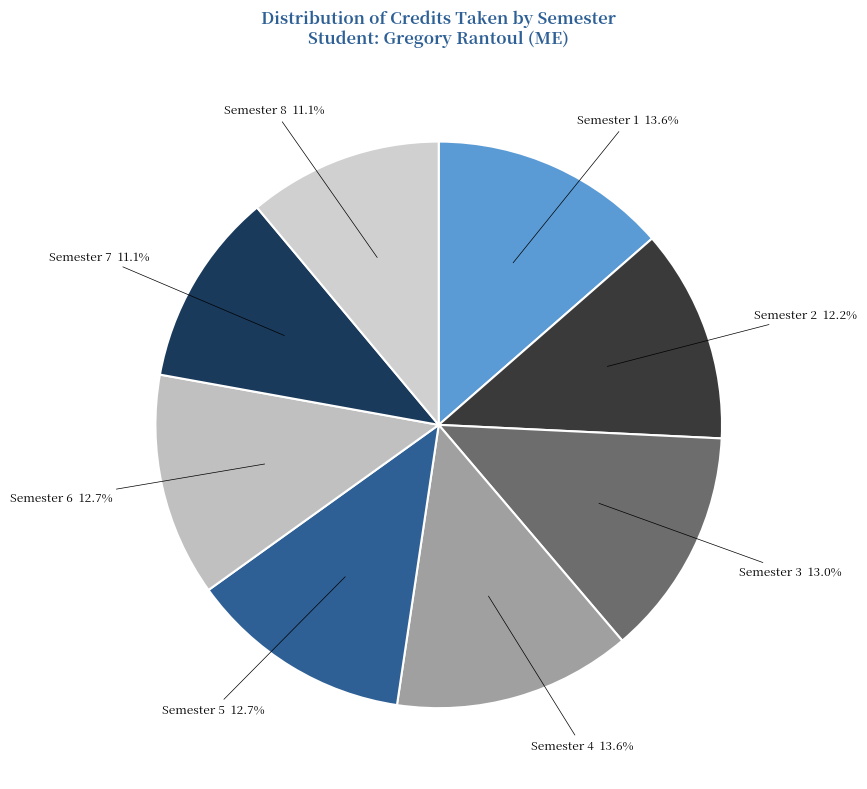

Rank the categories by value from highest to lowest.

Semester 1, Semester 4, Semester 3, Semester 5, Semester 6, Semester 2, Semester 7, Semester 8